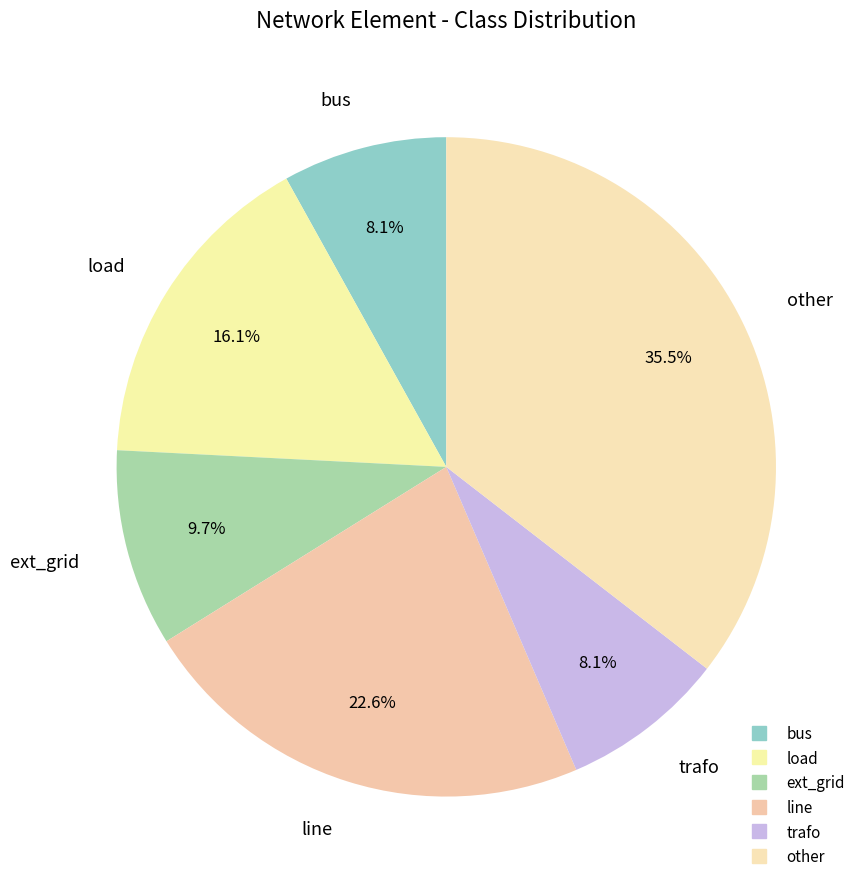

How many slices are in this pie chart?

6